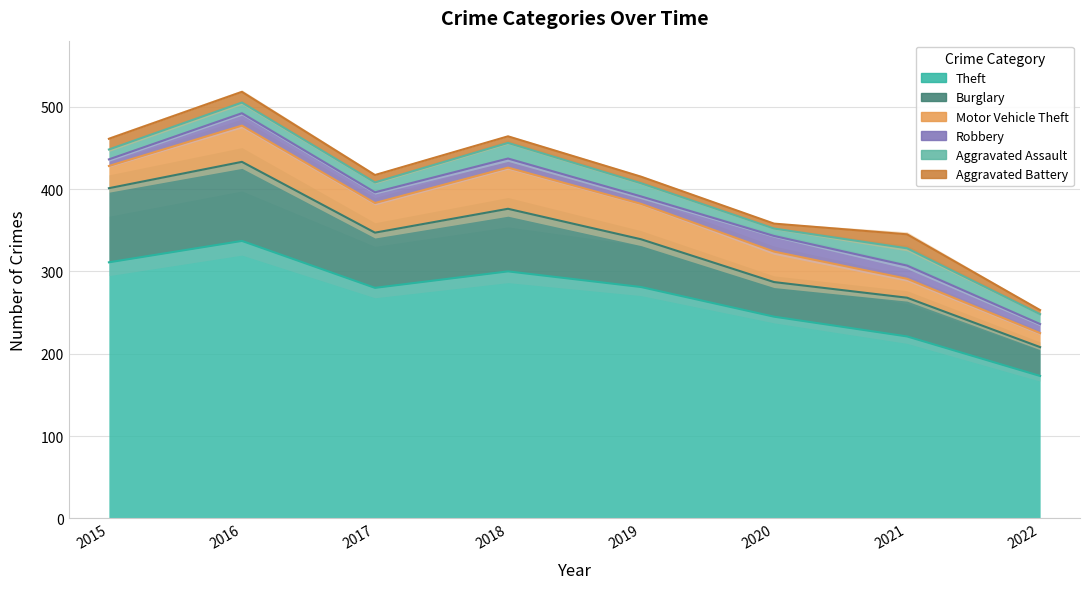

What is the sum of all Aggravated Assault values?

114